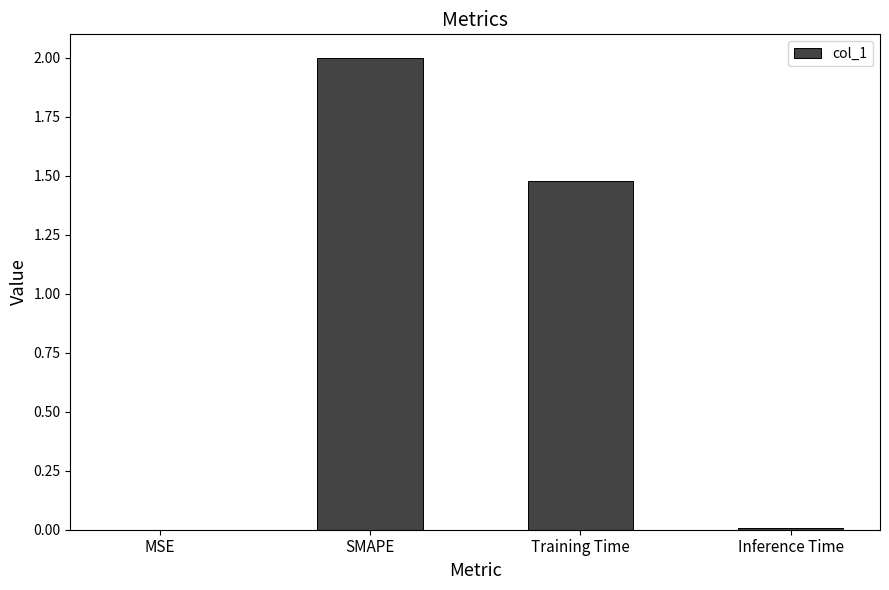

What is the average value?

0.9